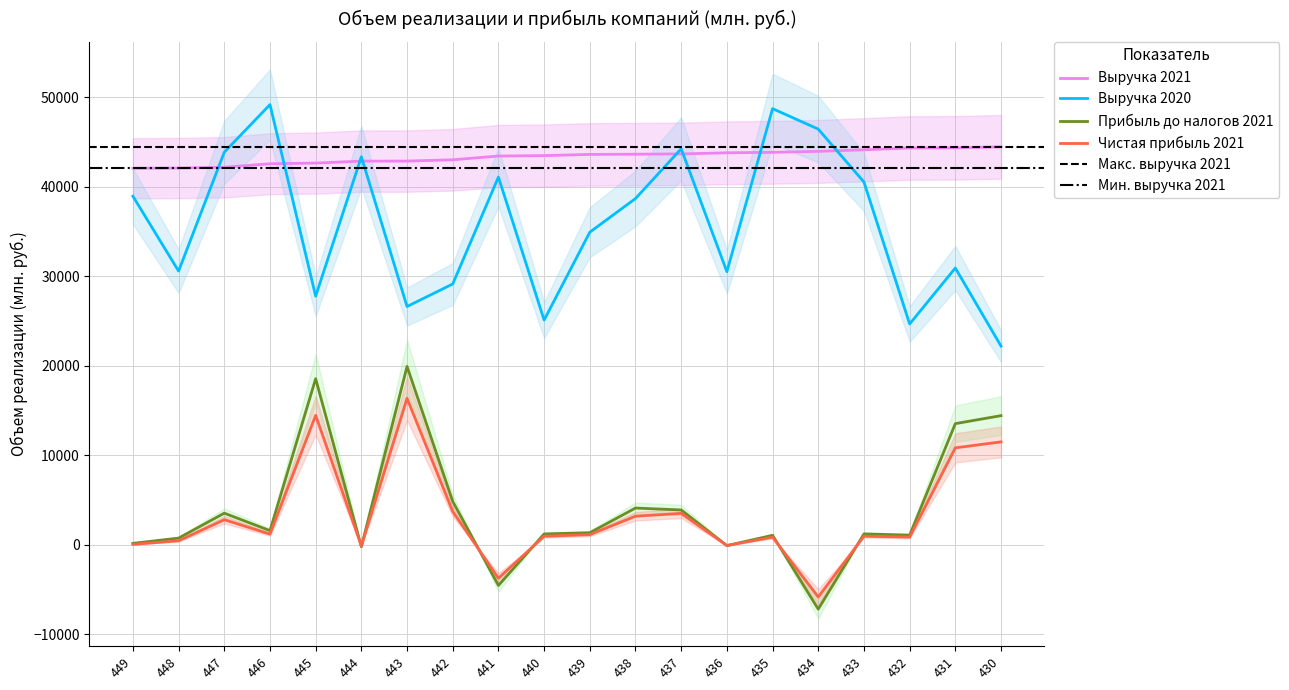

Is it true that Прибыль до налогов 2021 equals 162 at 449?

True